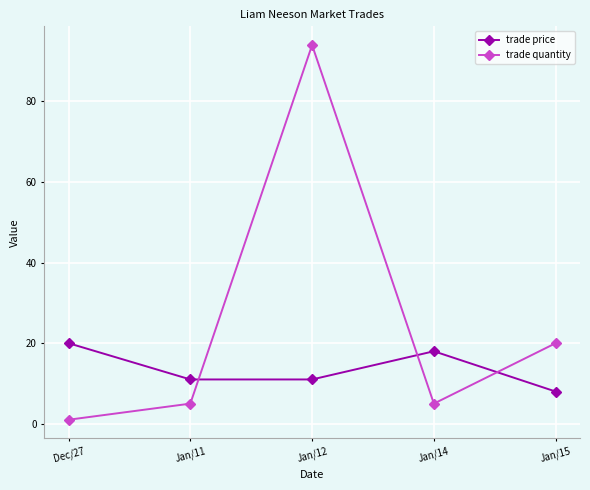

Is it true that trade price equals 18 at Jan/14?

True